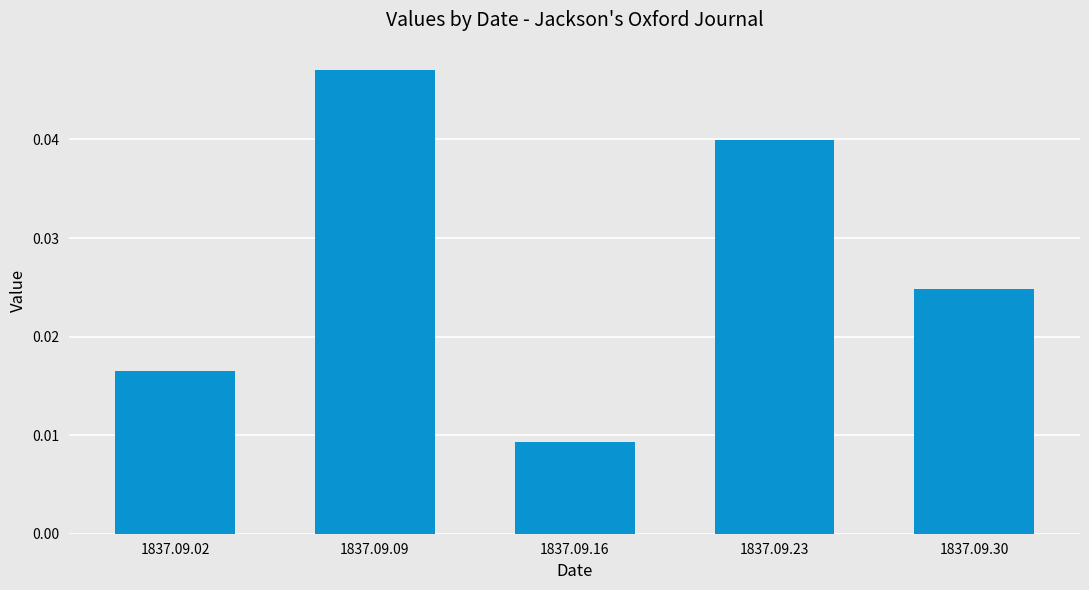

Which category has the highest value across all series?

1837.09.09